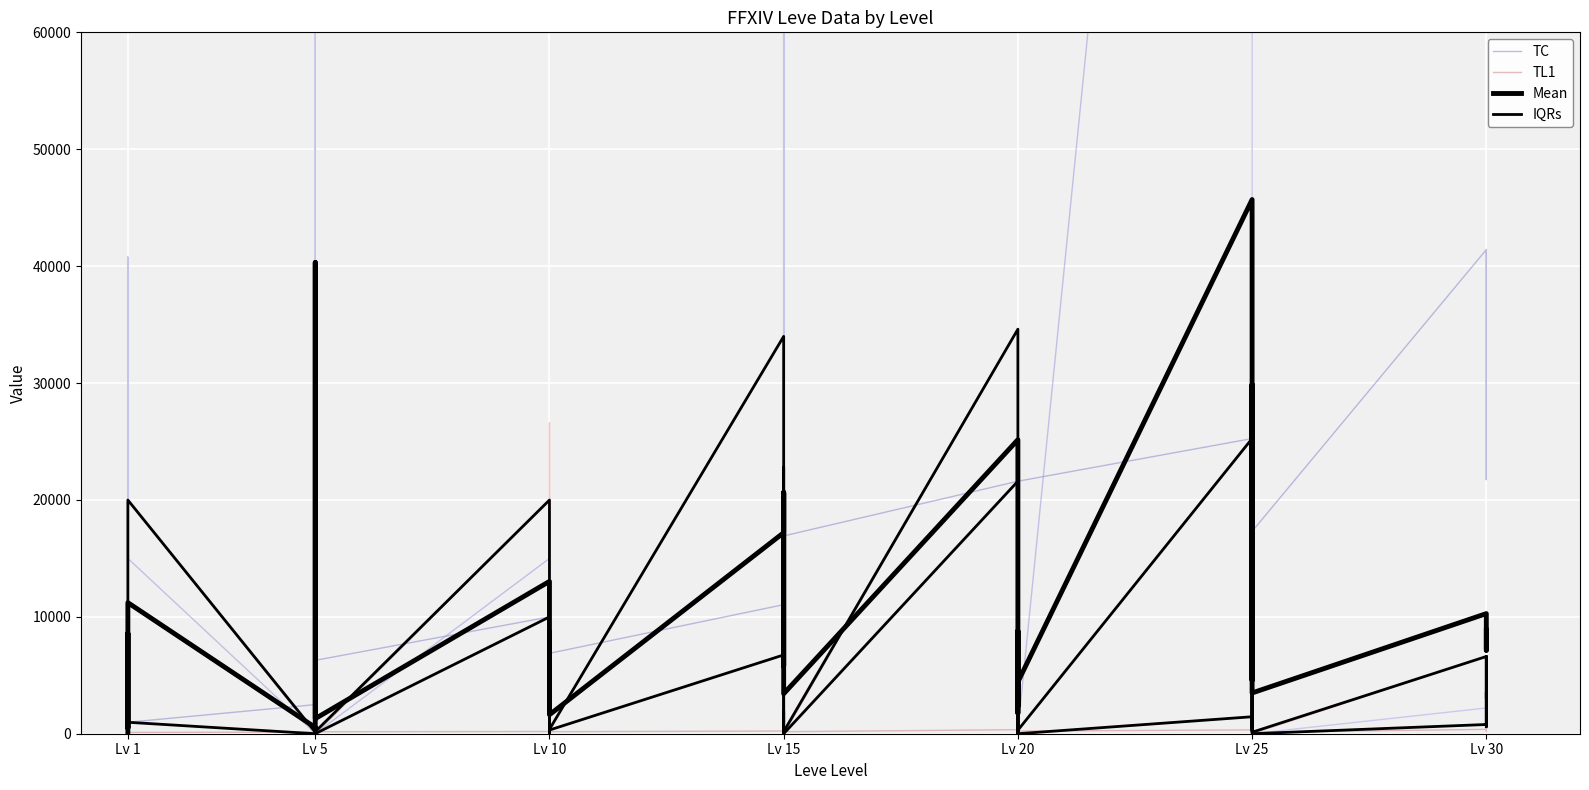

What is the lowest value of the TC series?

800.0